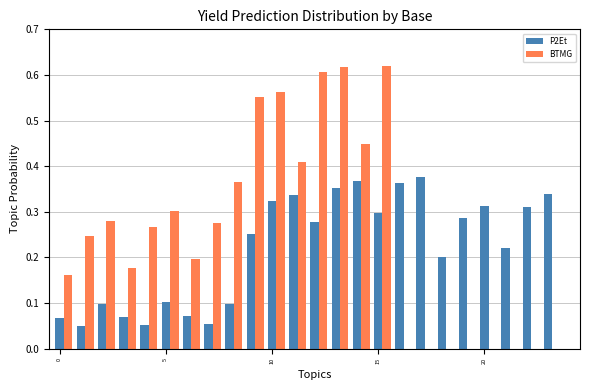

How many P2Et values are between 0 and 1?

24